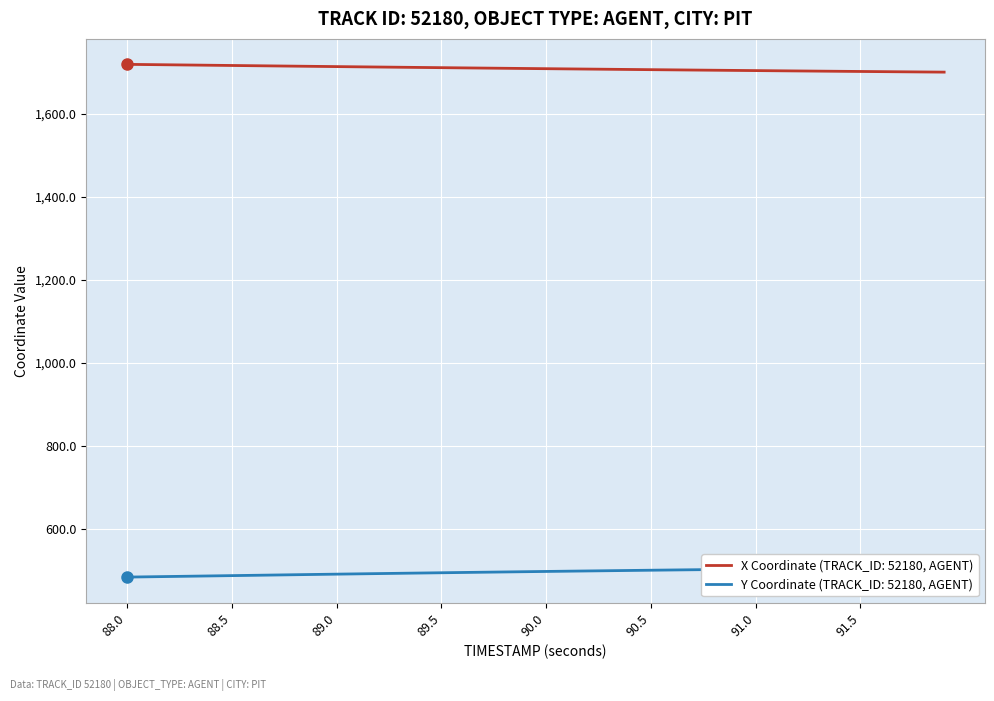

What is the lowest value of the X Coordinate (TRACK_ID: 52180, AGENT) series?

1700.7